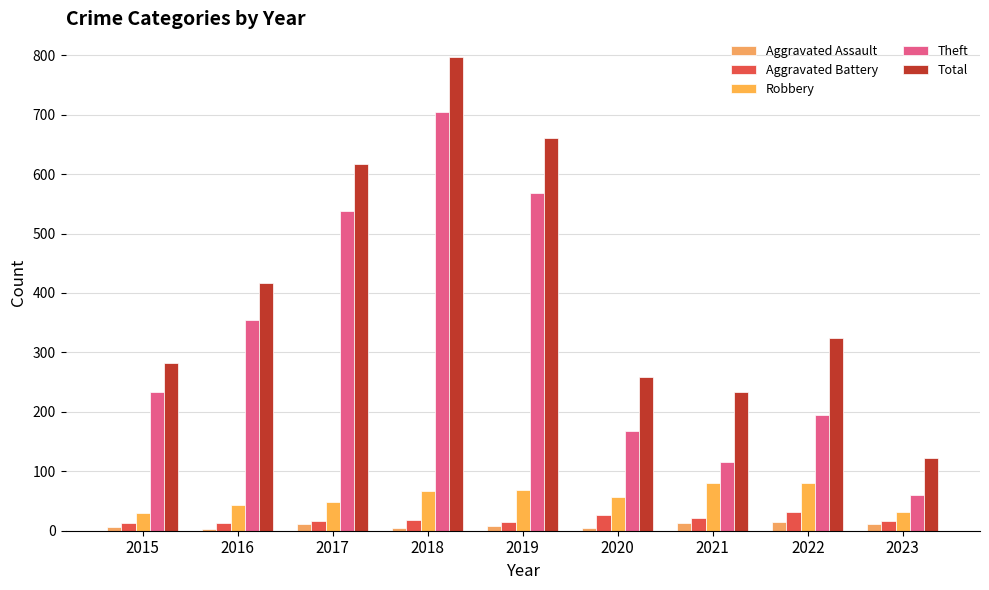

What value does the Aggravated Assault series have at 2018, to the nearest 5?

5